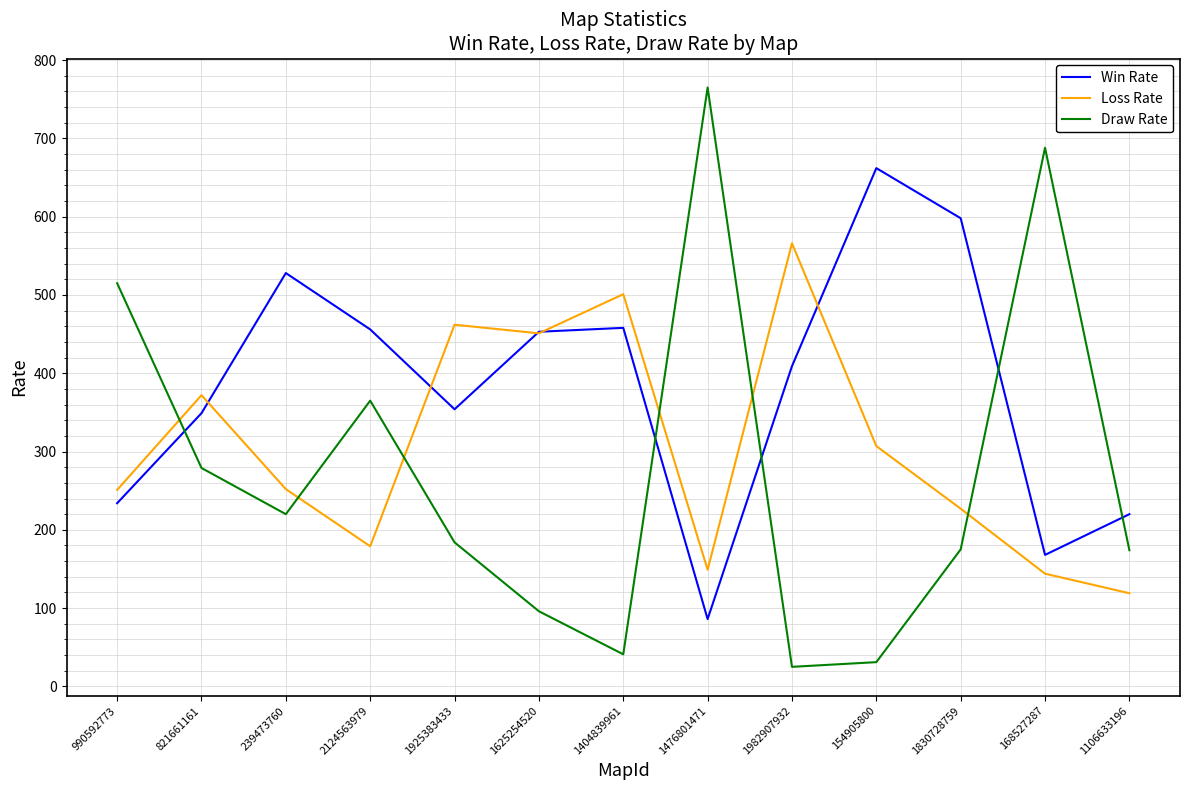

What is the difference between the maximum and second lowest values in the Win Rate series?

494